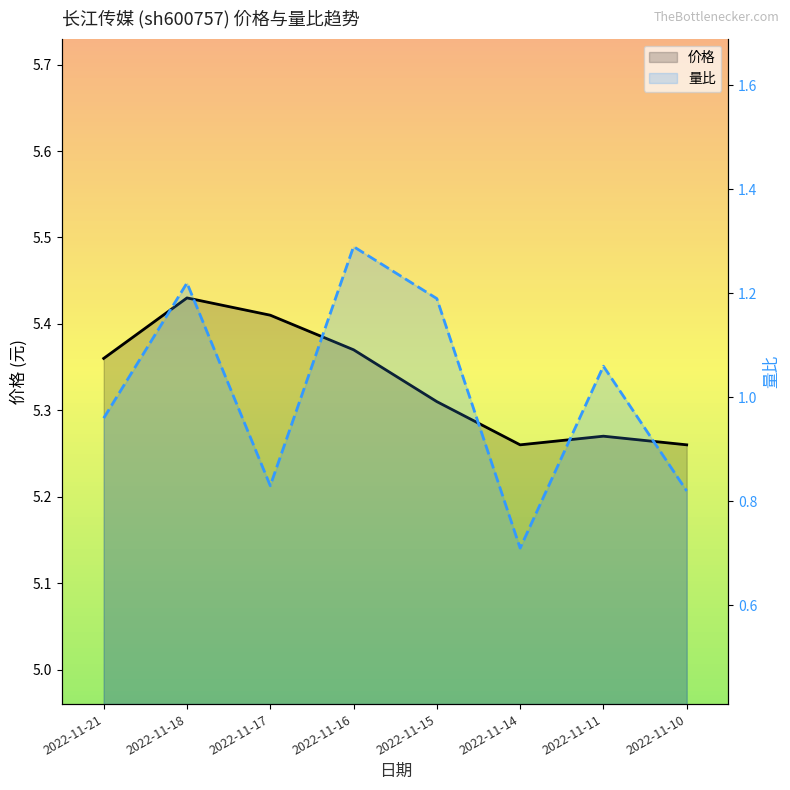

Count the 价格 values in the range 5 to 6.

8